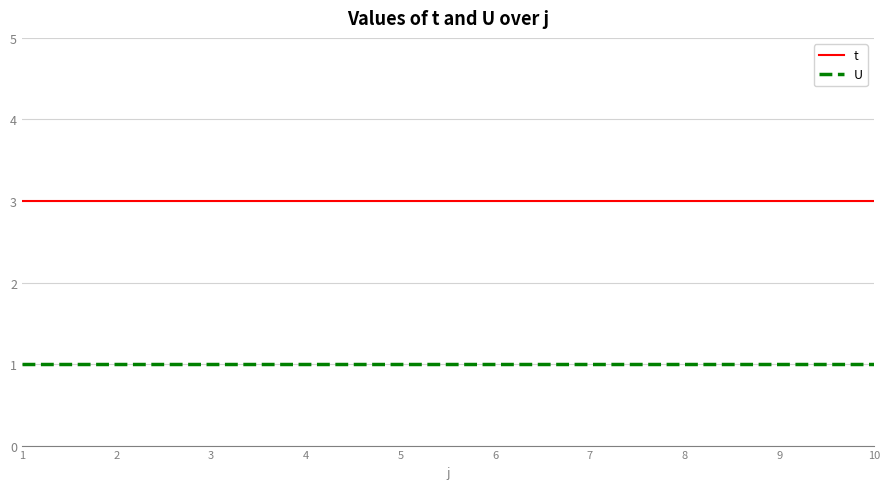

True or false: t and U intersect in this chart.

False